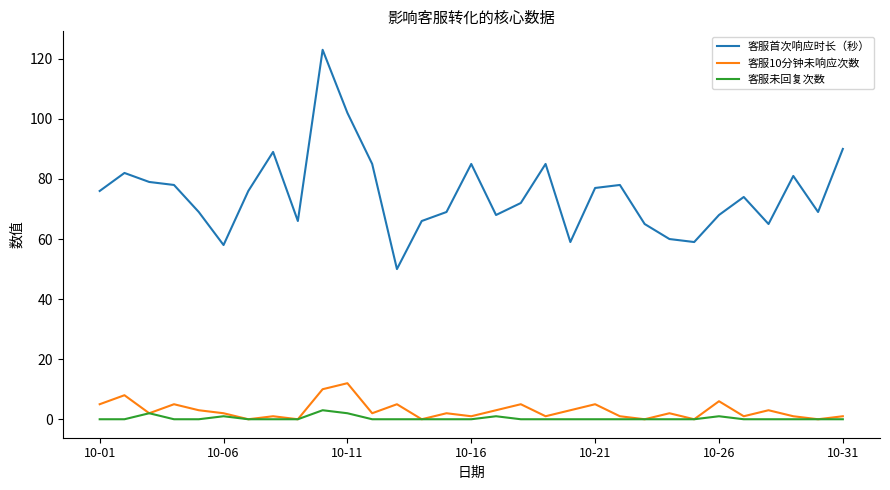

Rank the series by their maximum value, from highest to lowest.

客服首次响应时长（秒）, 客服10分钟未响应次数, 客服未回复次数